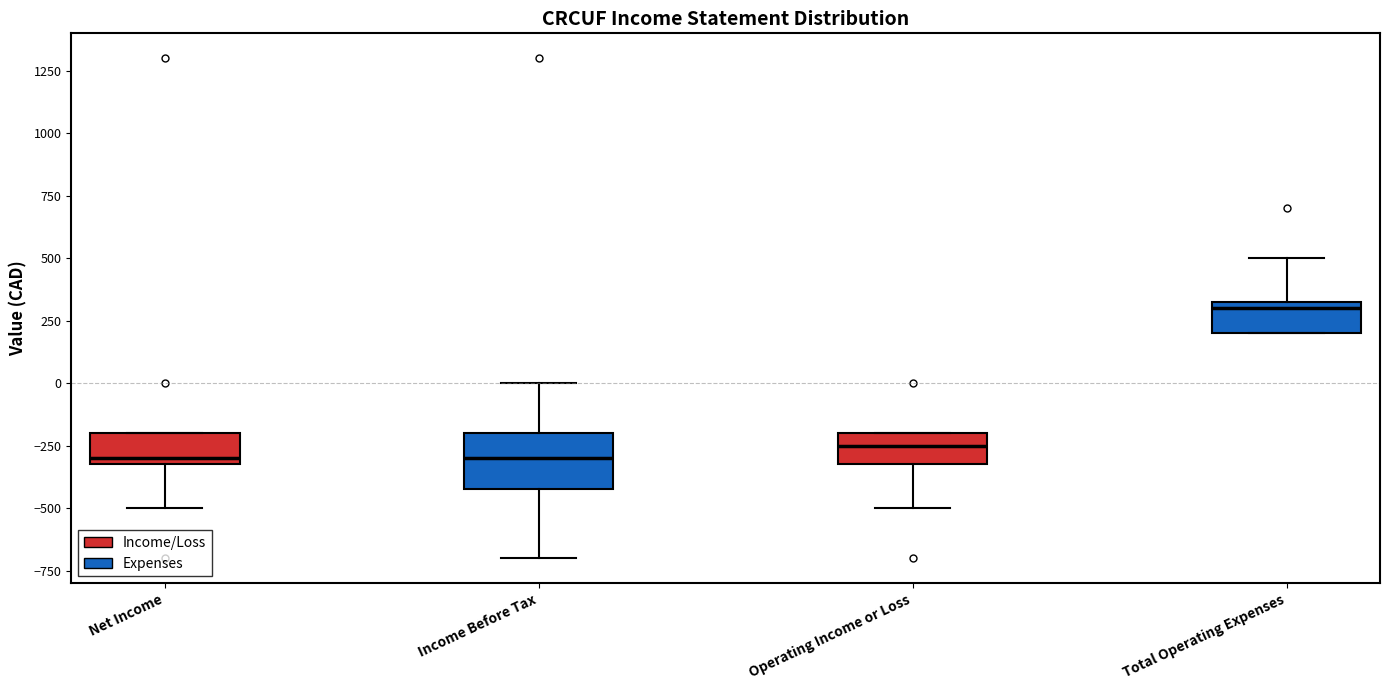

Comparing the boxes themselves (not the whiskers), which one is the tallest?

Income Before Tax